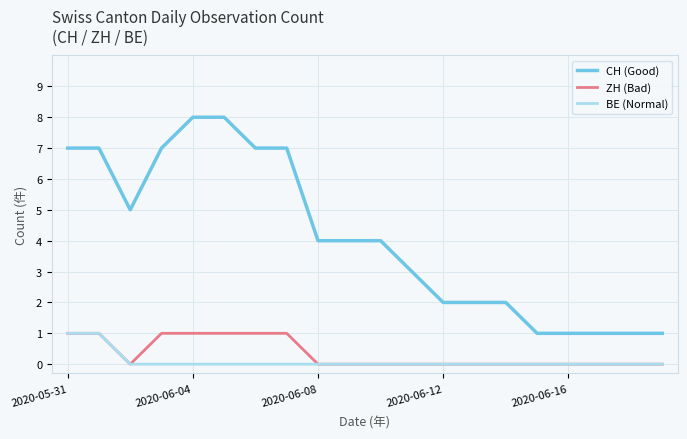

True or false: CH (Good) and BE (Normal) intersect in this chart.

False